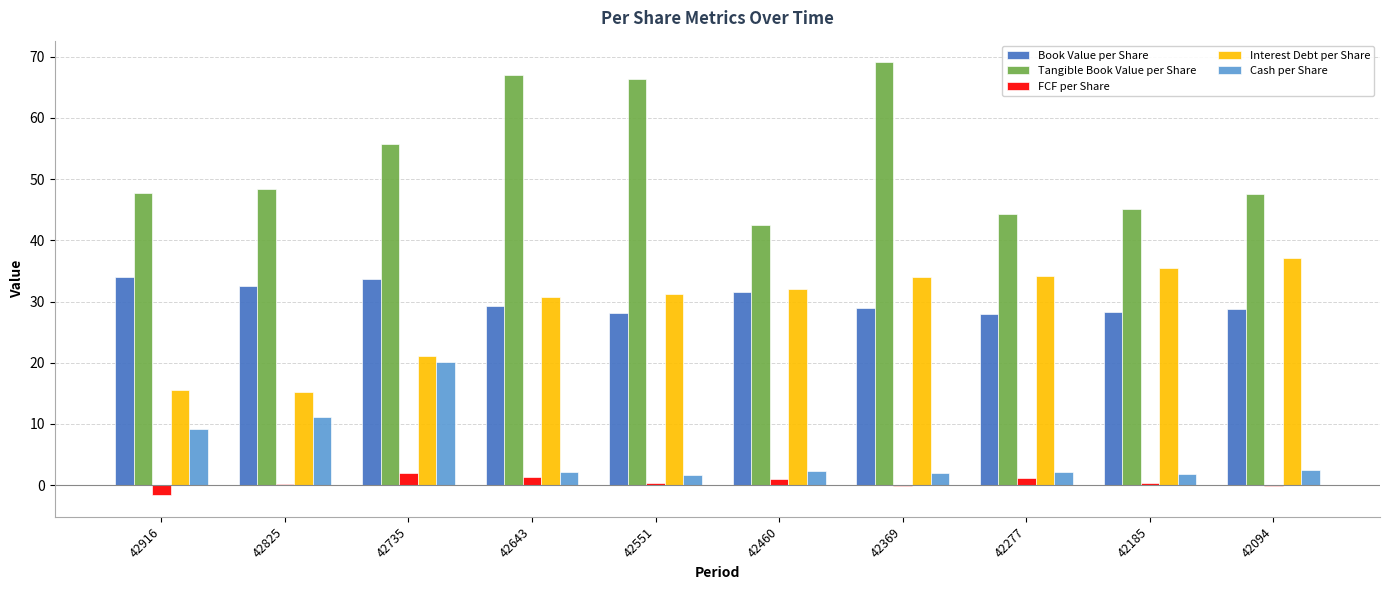

Which series has the largest range (max minus min)?

Tangible Book Value per Share